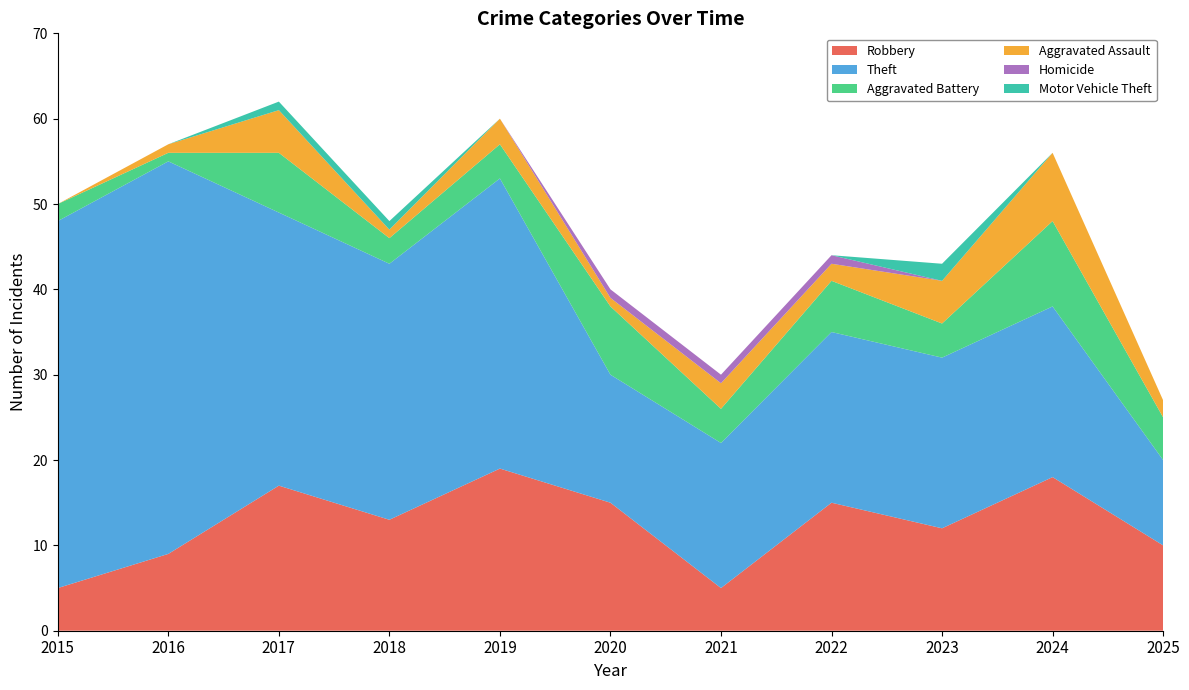

Reading right to left, transcribe all the data shown in this chart.

Robbery: 10	18	12	15	5	15	19	13	17	9	5
Theft: 10	20	20	20	17	15	34	30	32	46	43
Aggravated Battery: 5	10	4	6	4	8	4	3	7	1	2
Aggravated Assault: 2	8	5	2	3	1	3	1	5	1	0
Homicide: 0	0	0	1	1	1	0	0	0	0	0
Motor Vehicle Theft: 0	0	2	0	0	0	0	1	1	0	0